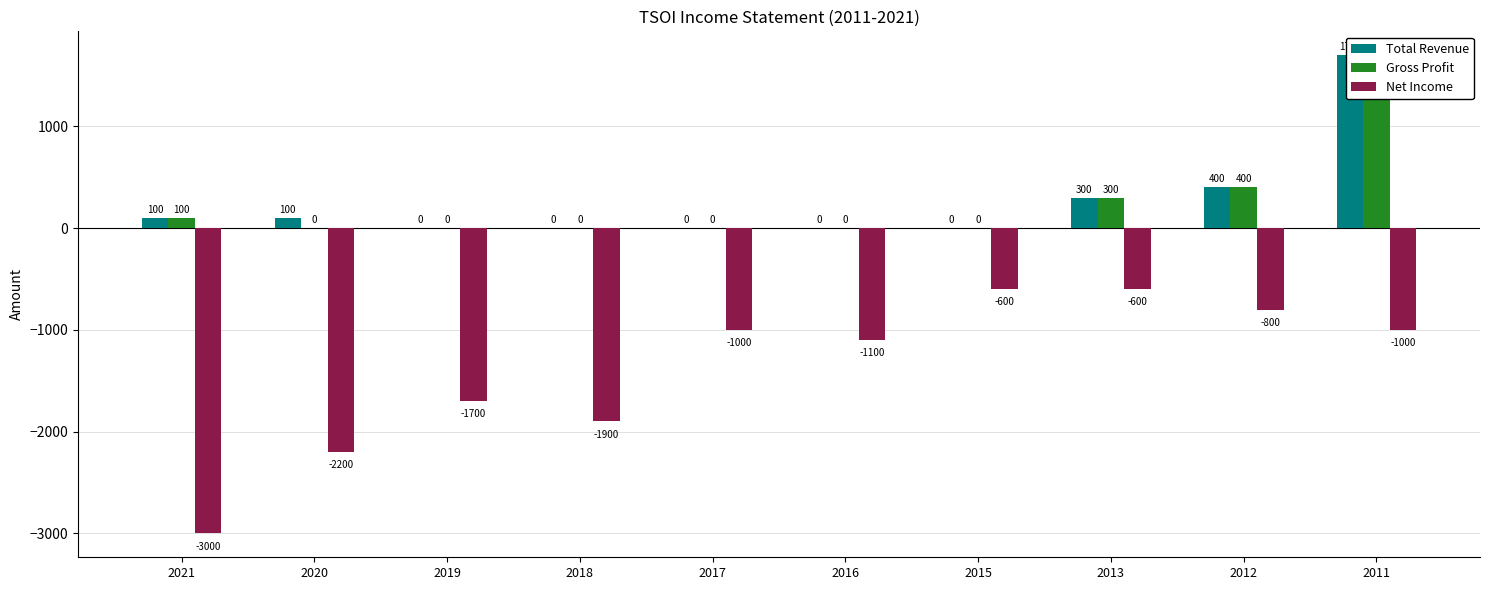

How many series are shown in this chart?

3